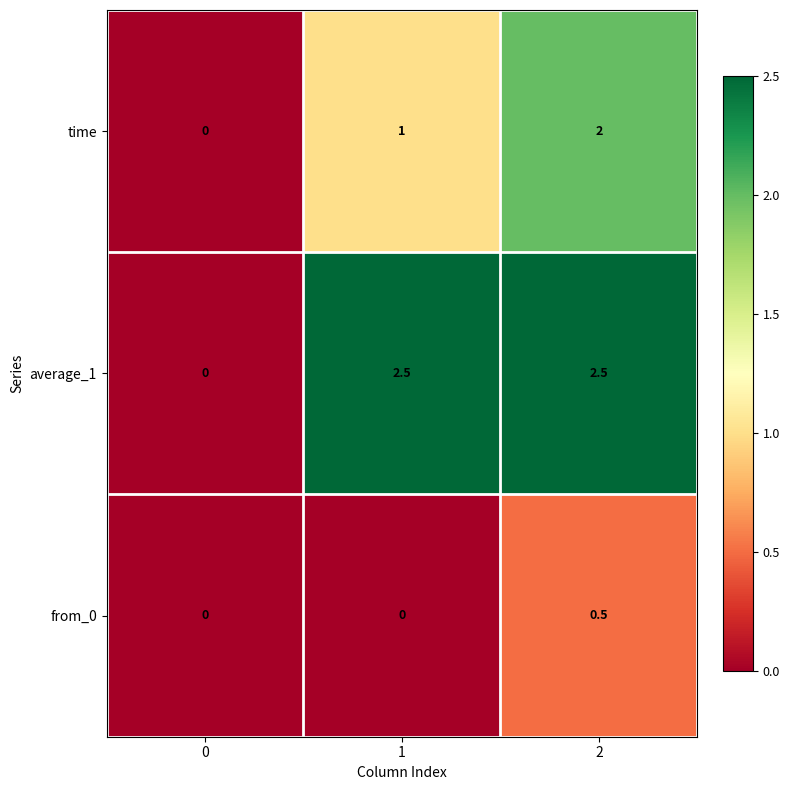

Reading left to right, what are all the values shown in this chart?

time: 0.0	1.0	2.0
average_1: 0.0	2.5	2.5
from_0: 0.0	0.0	0.5